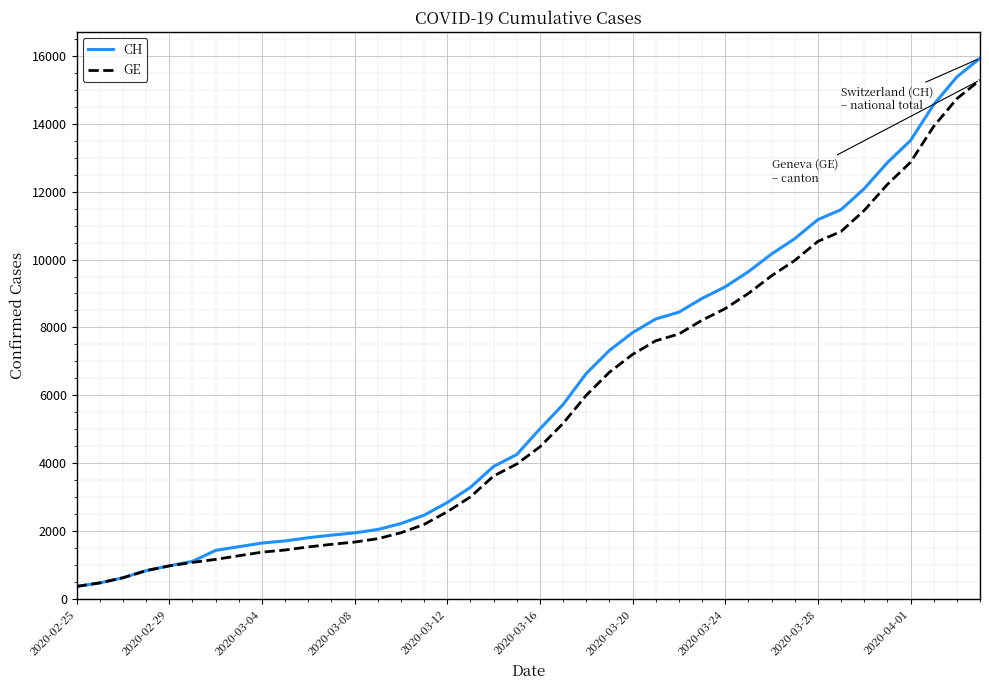

How many categories are shown in the chart?

40